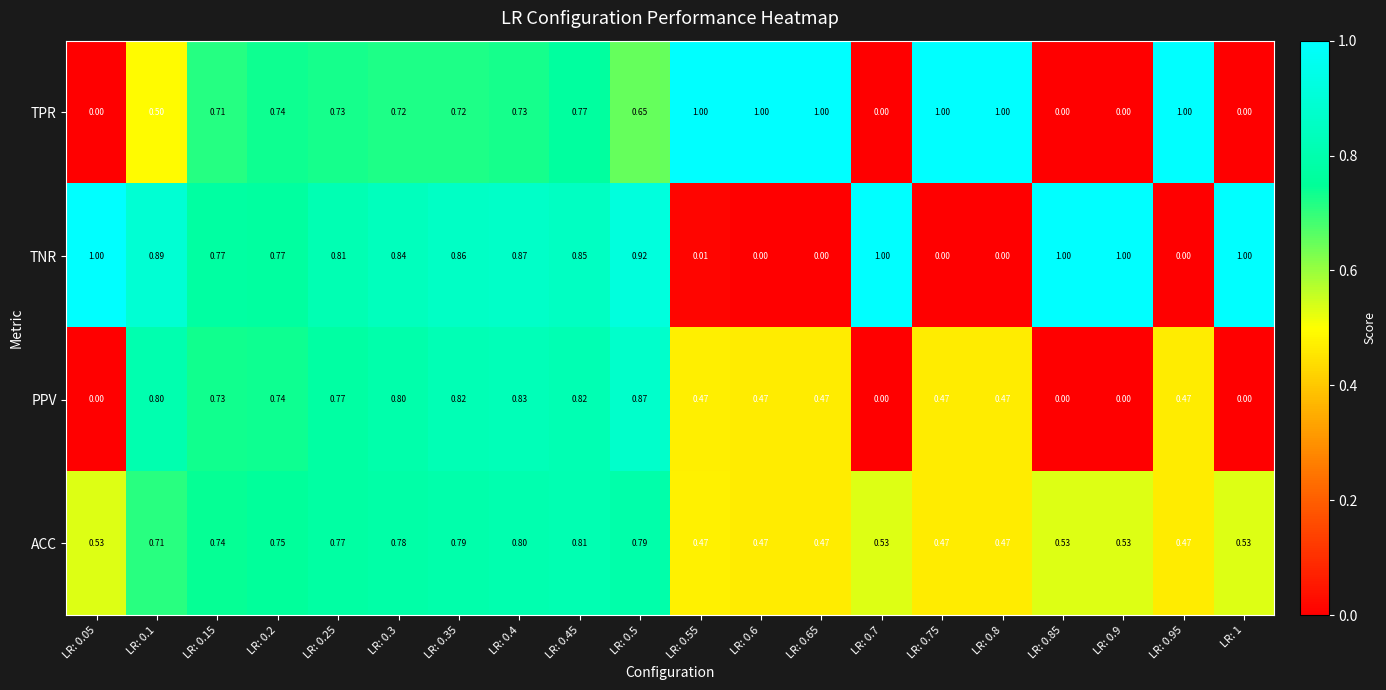

Is the value of ACC at LR: 0.8 greater than the value of TNR at LR: 0.65?

Yes